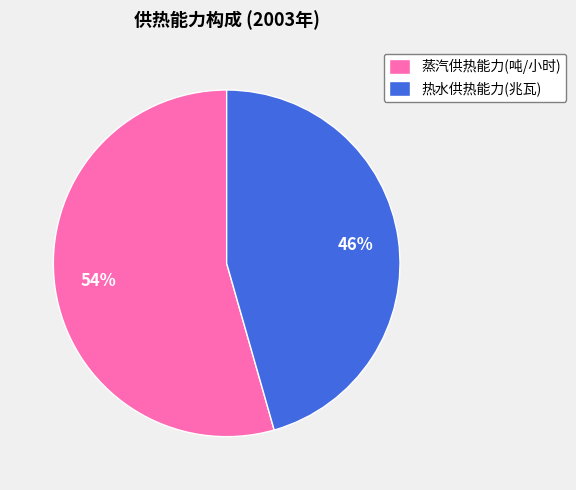

To the nearest percent, what is the combined percentage of 蒸汽供热能力(吨/小时) and 热水供热能力(兆瓦)?

100%